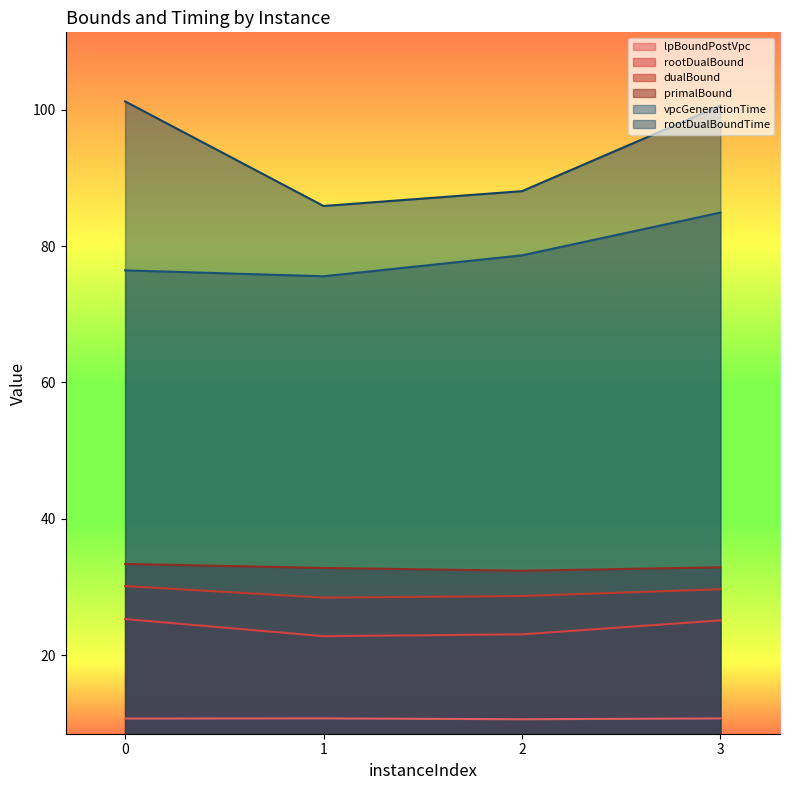

What is the difference between the maximum and minimum values in the primalBound series?

1.0